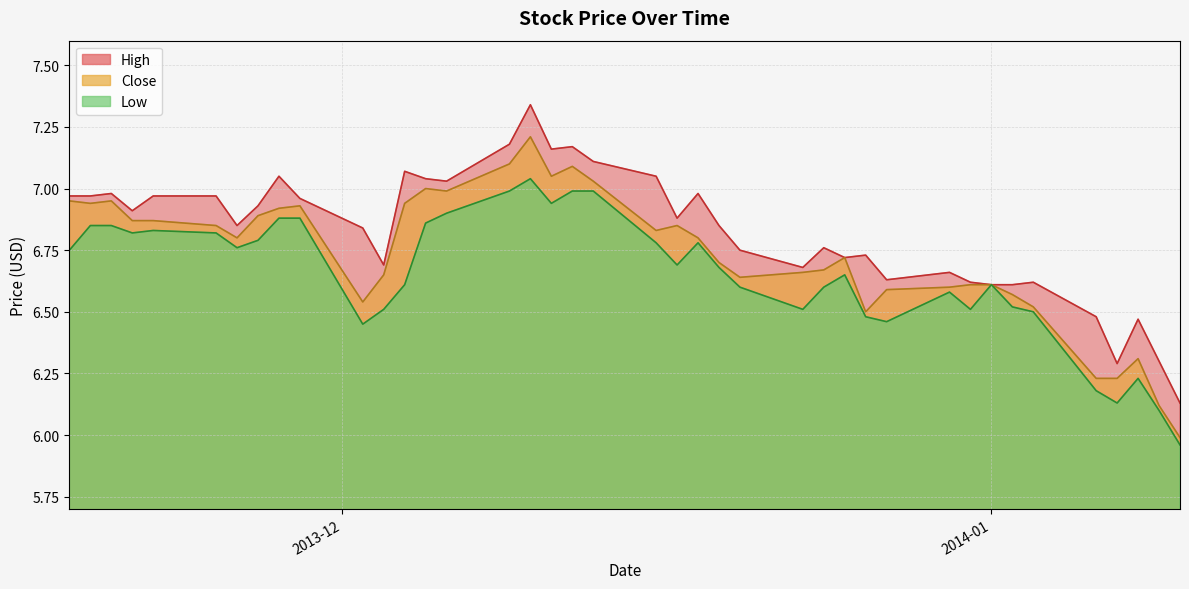

True or false: Low and High cross at least once.

False